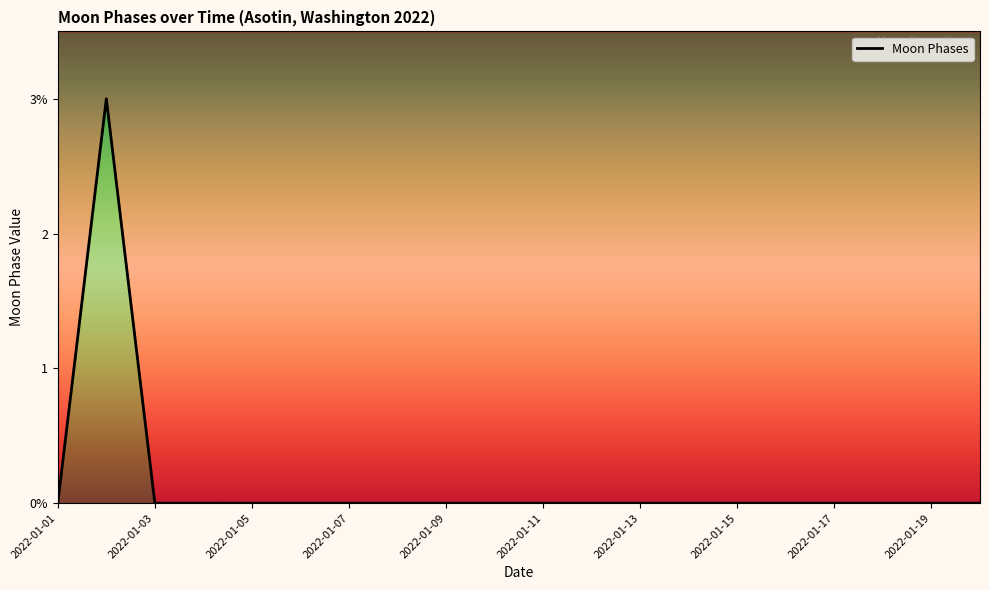

Reading right to left, extract all data points from this chart.

0	0	0	0	0	0	0	0	0	0	0	0	0	0	0	0	0	0	3	0